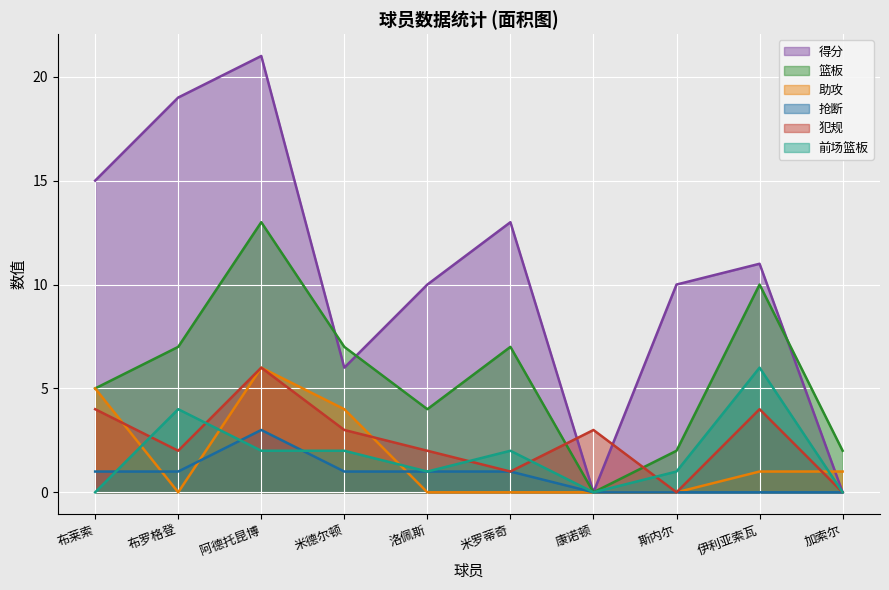

What is the highest value of the 篮板 series?

13